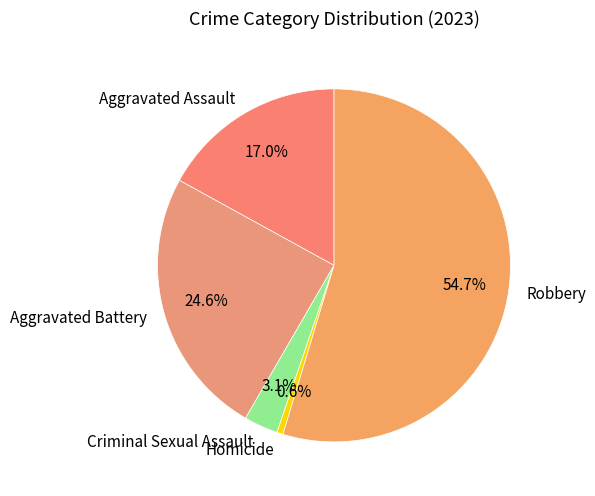

Which category has the smallest portion of the pie?

Homicide